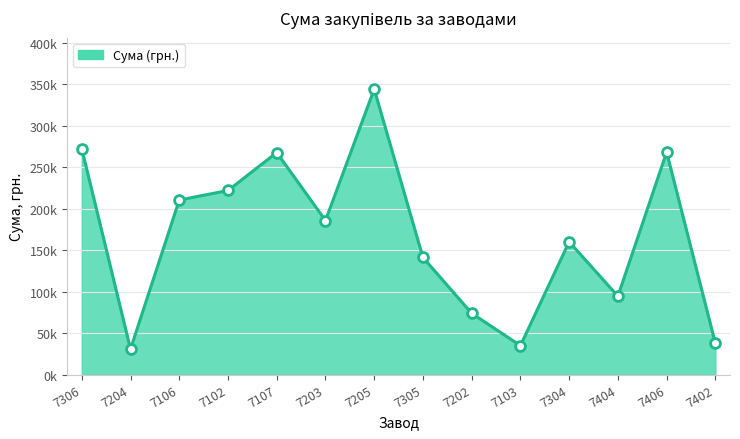

Between 7107 and 7406, which is larger?

7406